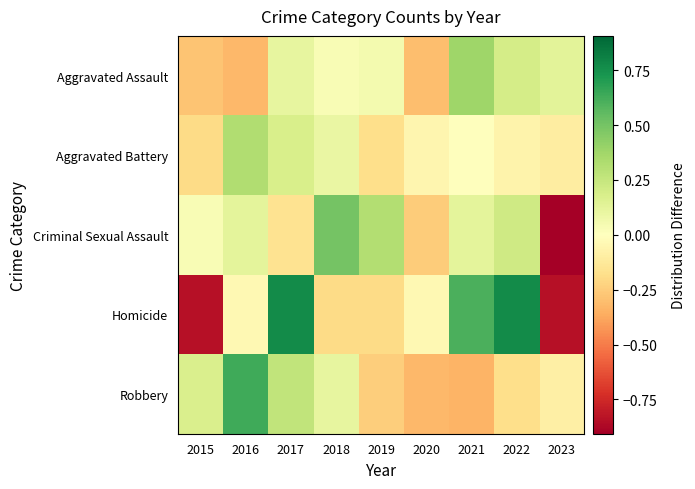

What is the total value across all series at 2018?

0.5